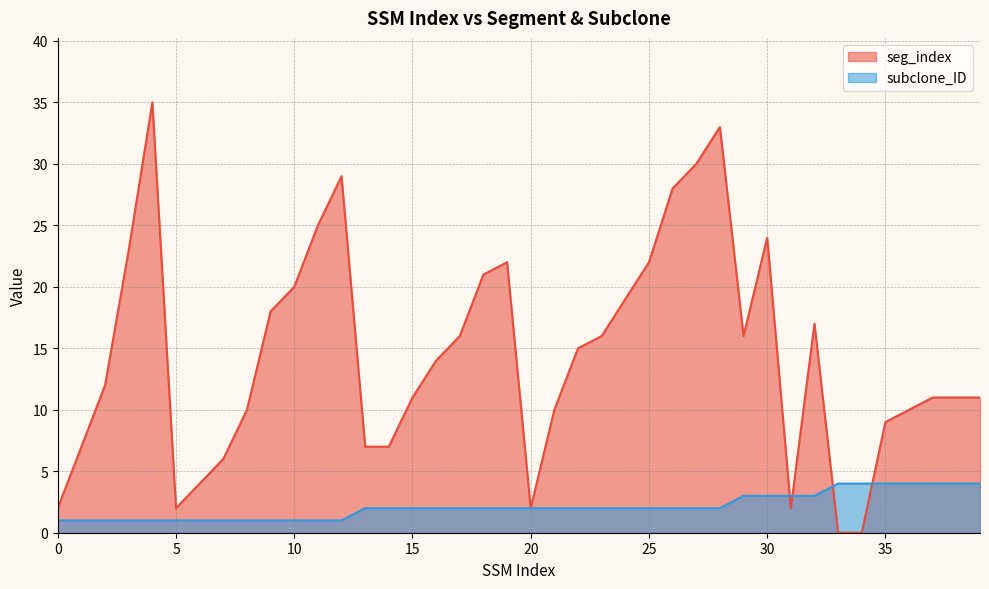

Is it true that subclone_ID equals 1 at 29?

False